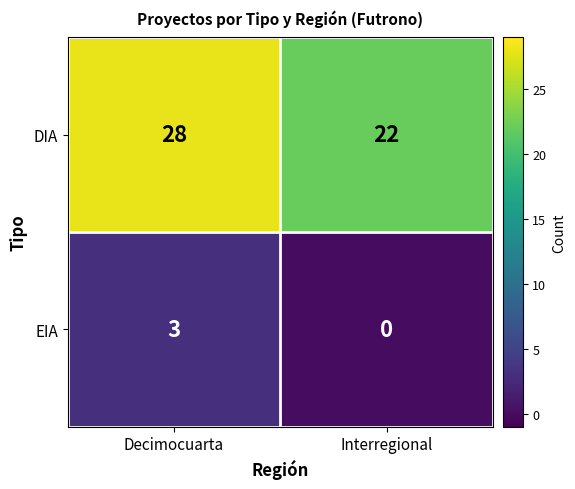

Is it true that EIA equals 5 at Decimocuarta?

False